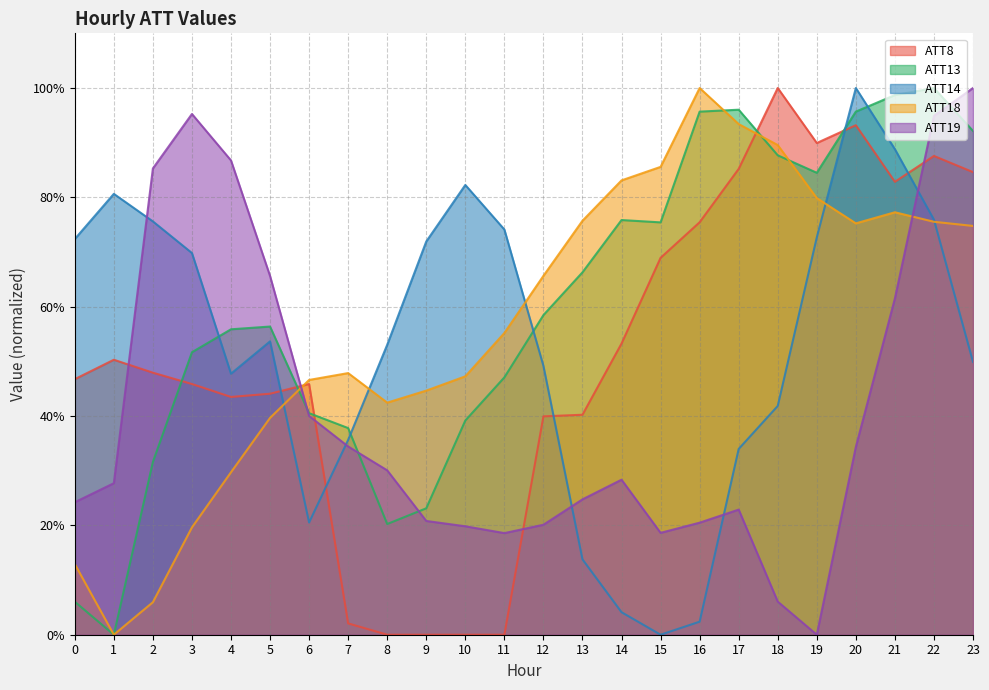

How many categories are shown in the chart?

24